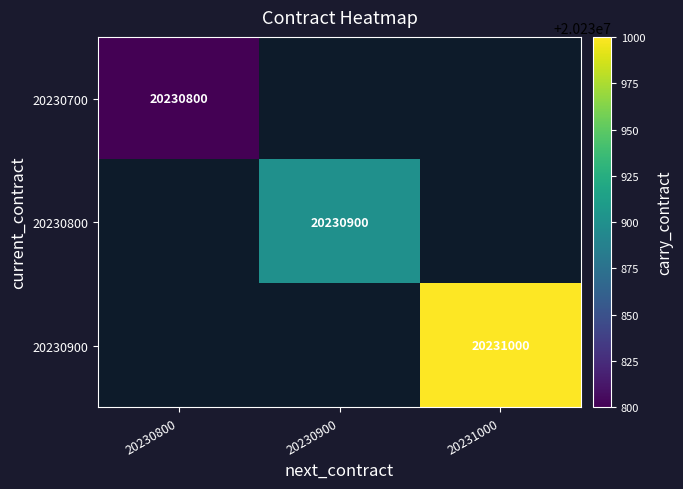

Is it true that 20230900 equals 20231000 at 20231000?

True